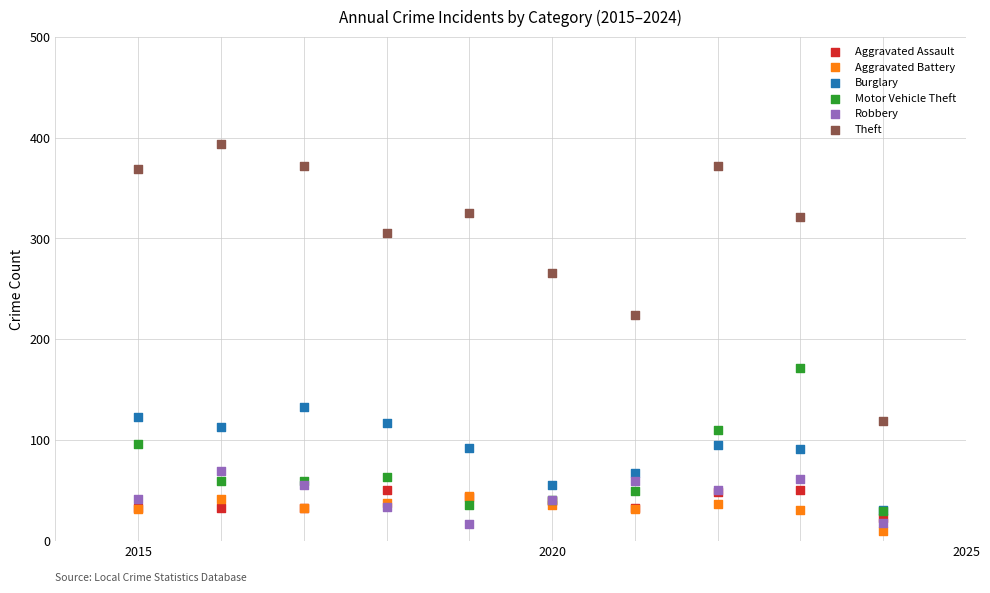

Which series has the widest spread of Y values?

Theft